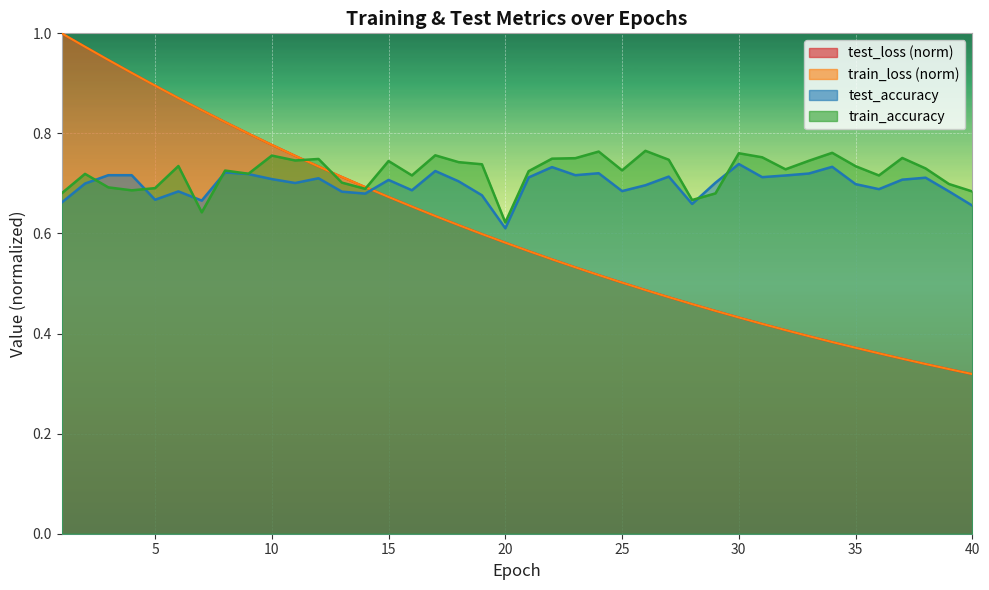

What is the maximum value for train_accuracy?

0.8